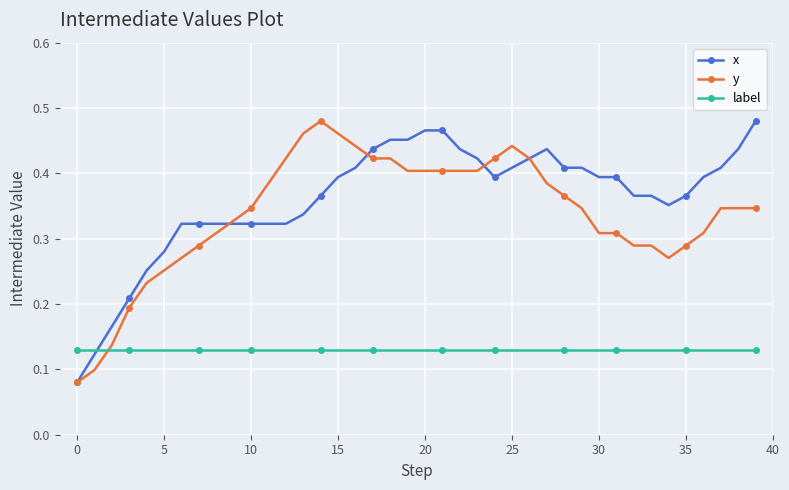

True or false: label and x intersect in this chart.

True